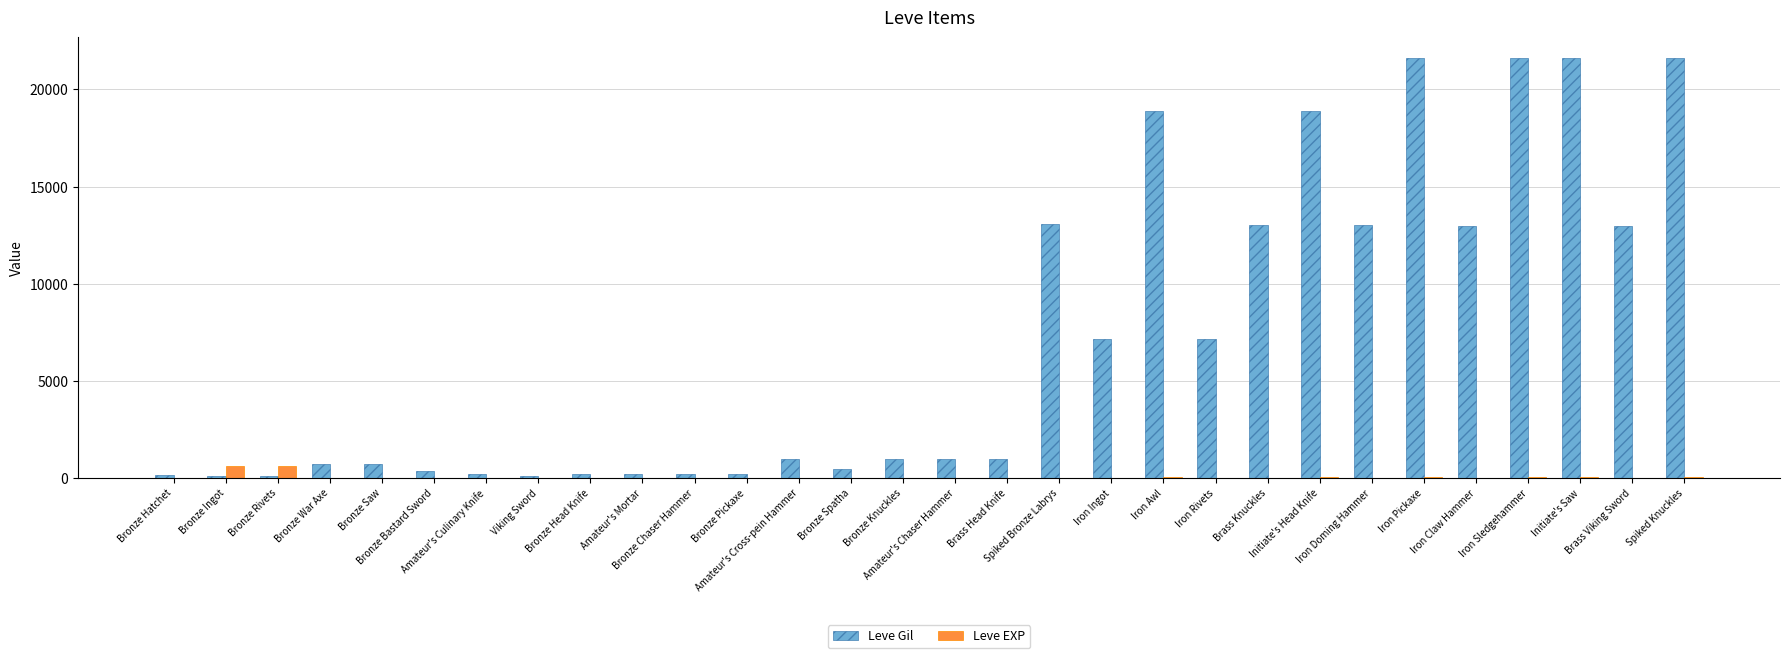

What is the highest value of the Leve EXP series?

630